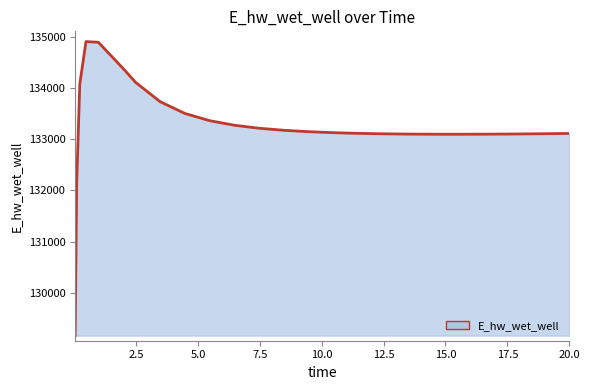

What is the minimum value shown in the chart?

129172.1